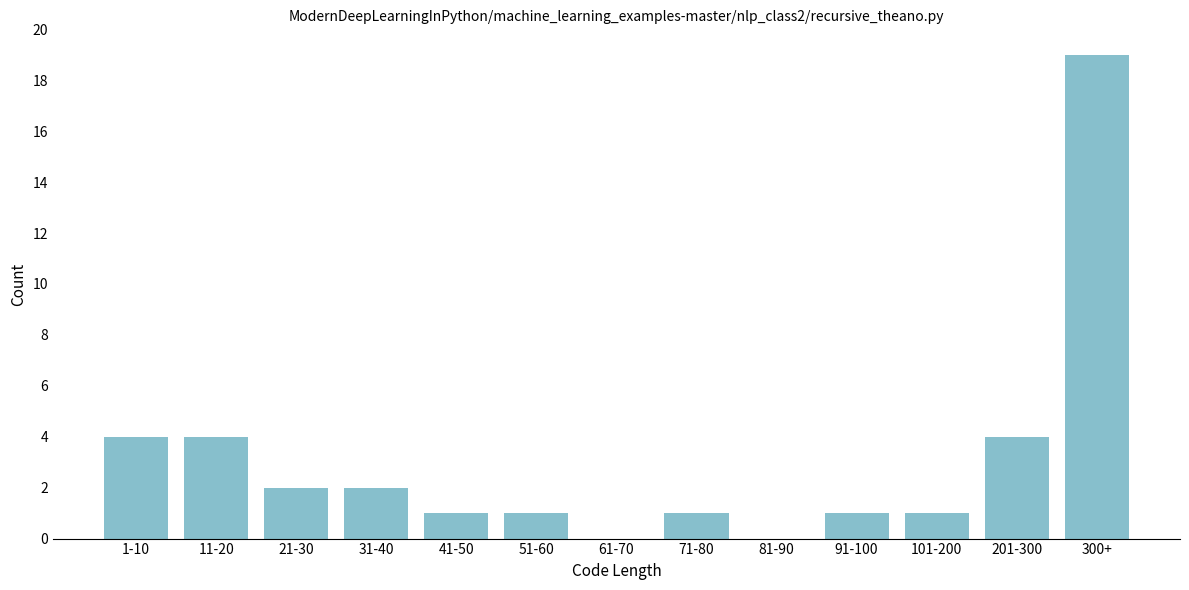

Reading left to right, what are all the values shown in this chart?

1-10=4	11-20=4	21-30=2	31-40=2	41-50=1	51-60=1	61-70=0	71-80=1	81-90=0	91-100=1	101-200=1	201-300=4	300+=19